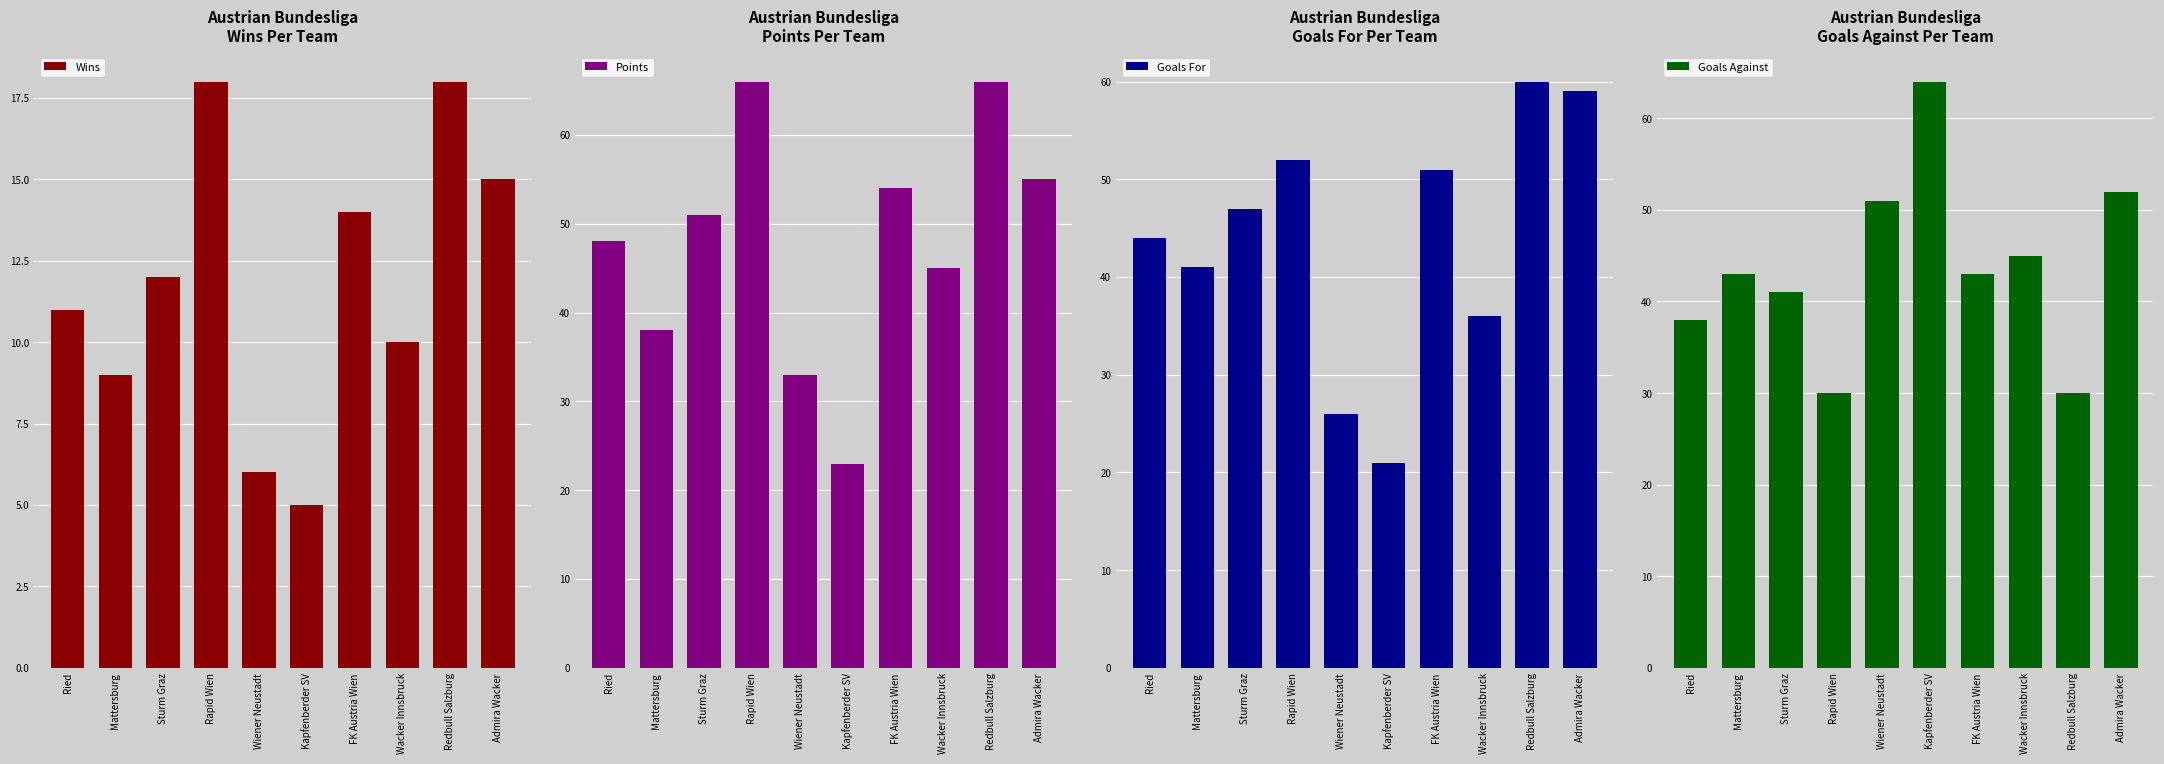

True or false: Points has a value of 51 at Sturm Graz.

True